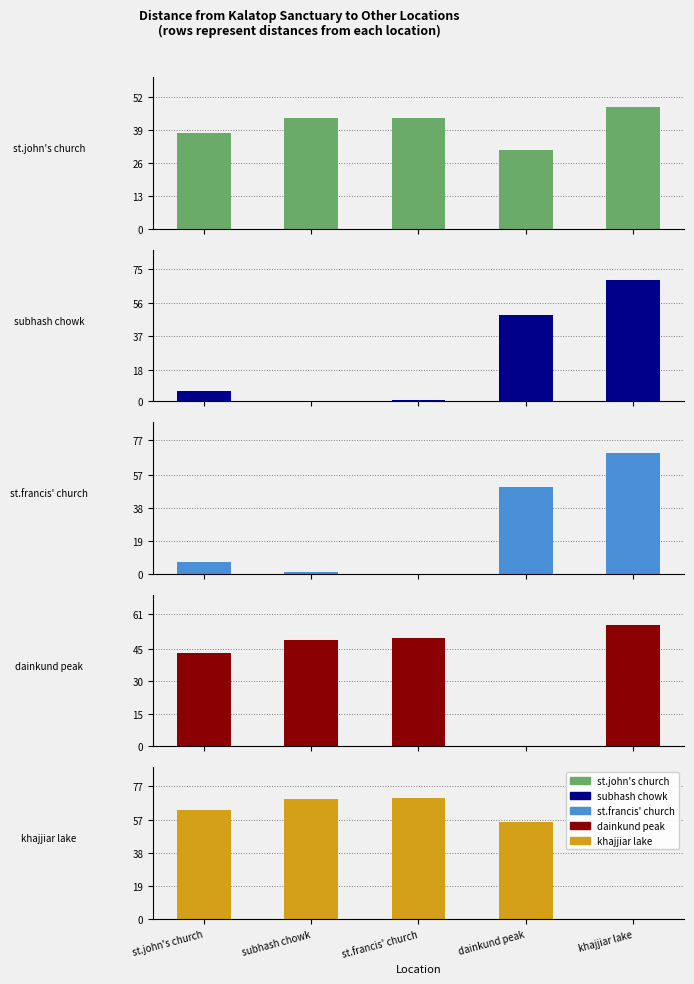

Reading left to right, what are all the values shown in this chart?

st.john's church: st.john's church=38	subhash chowk=44	st.francis' church=44	dainkund peak=31	khajjiar lake=48
subhash chowk: st.john's church=6	subhash chowk=0	st.francis' church=1	dainkund peak=49	khajjiar lake=69
st.francis' church: st.john's church=7	subhash chowk=1	st.francis' church=0	dainkund peak=50	khajjiar lake=70
dainkund peak: st.john's church=43	subhash chowk=49	st.francis' church=50	dainkund peak=0	khajjiar lake=56
khajjiar lake: st.john's church=63	subhash chowk=69	st.francis' church=70	dainkund peak=56	khajjiar lake=0